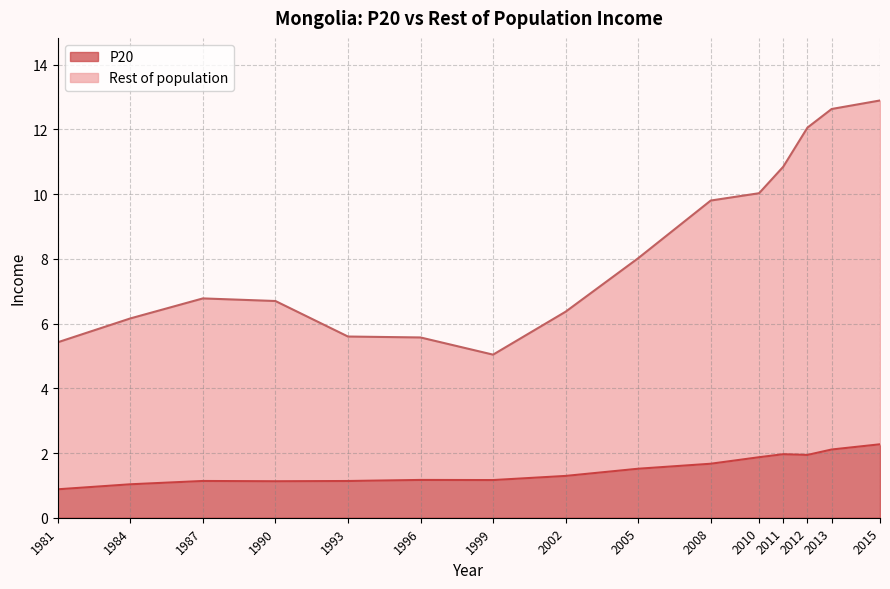

At which category does Rest of population reach its first local peak?

1987